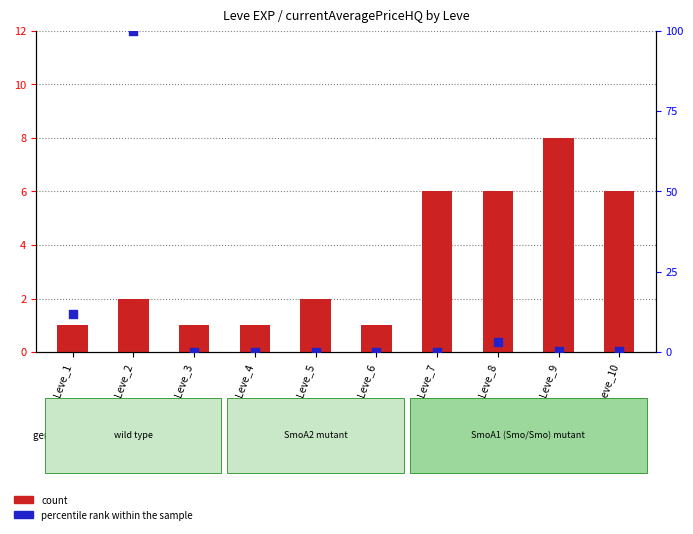

Which series has the widest spread of Y values?

percentile rank within the sample